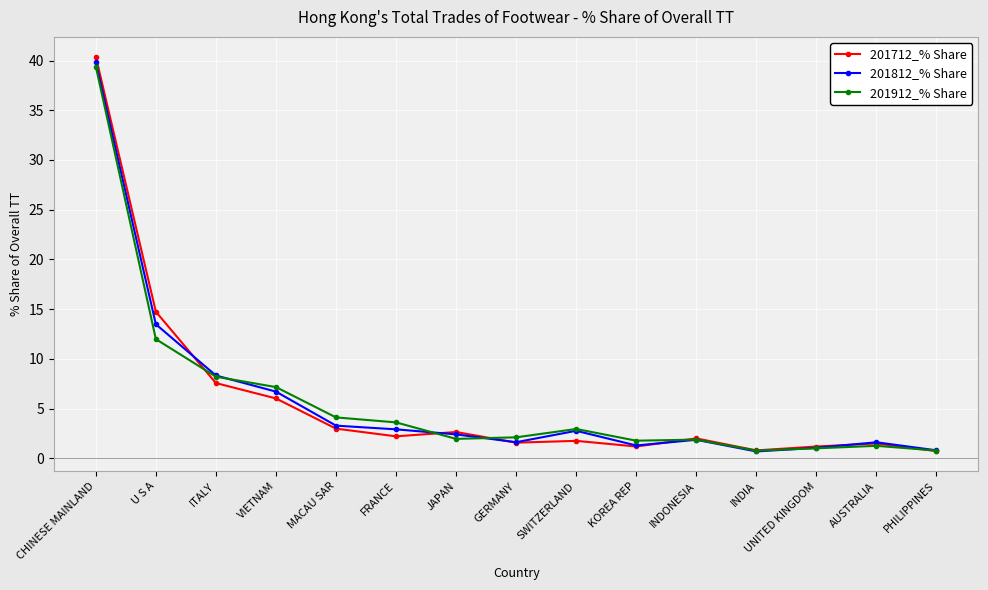

Does the chart have visible grid lines?

Yes